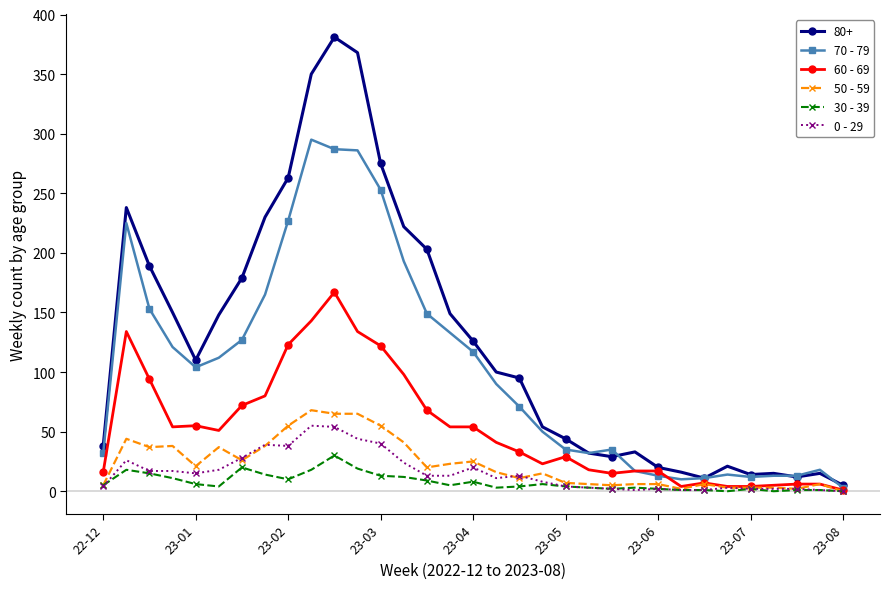

Which series has the largest range (max minus min)?

80+